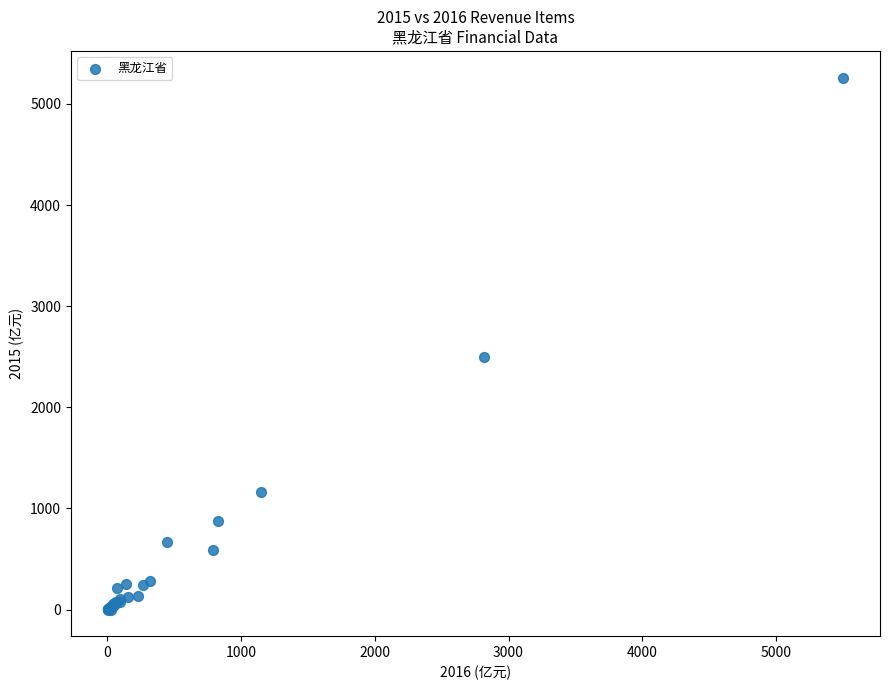

What Y value in the scatter plot is closest to 2630?

2495.8